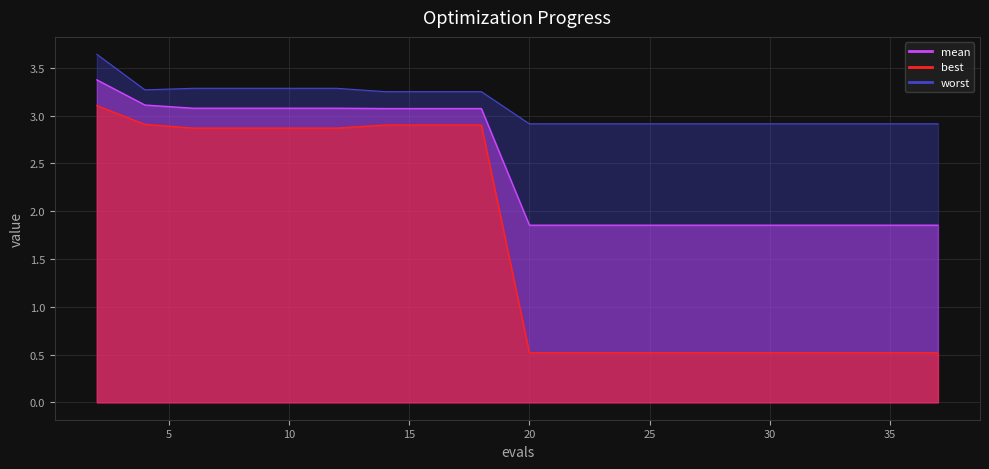

True or false: mean and worst cross at least once.

False